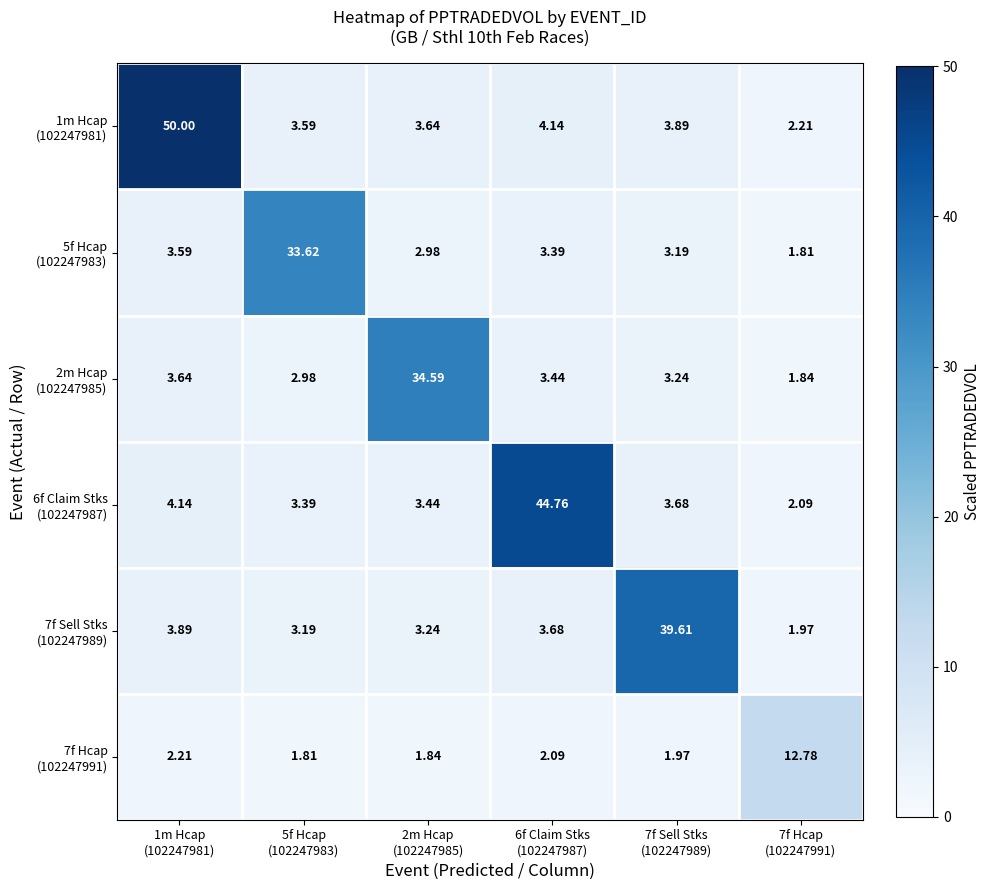

Between 7f Sell Stks (102247989) and 7f Hcap (102247991), which series saw the biggest shift?

7f Sell Stks (102247989)